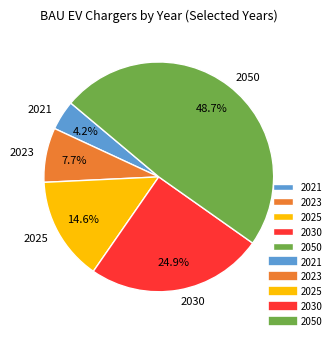

The 2030 slice represents 36% of the pie. True or false?

False